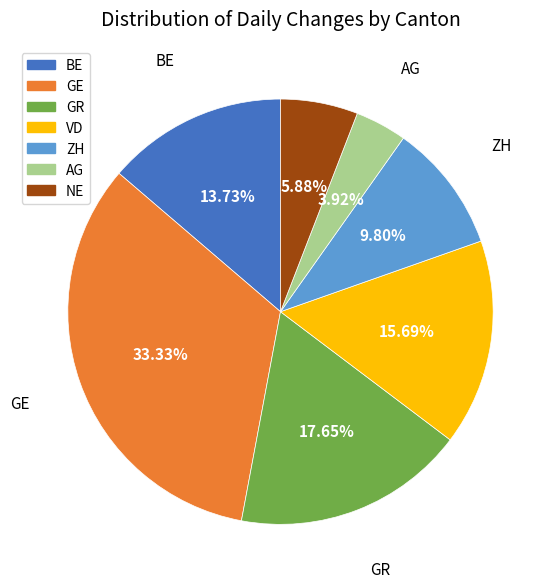

Is there any slice that represents more than half of the pie?

No